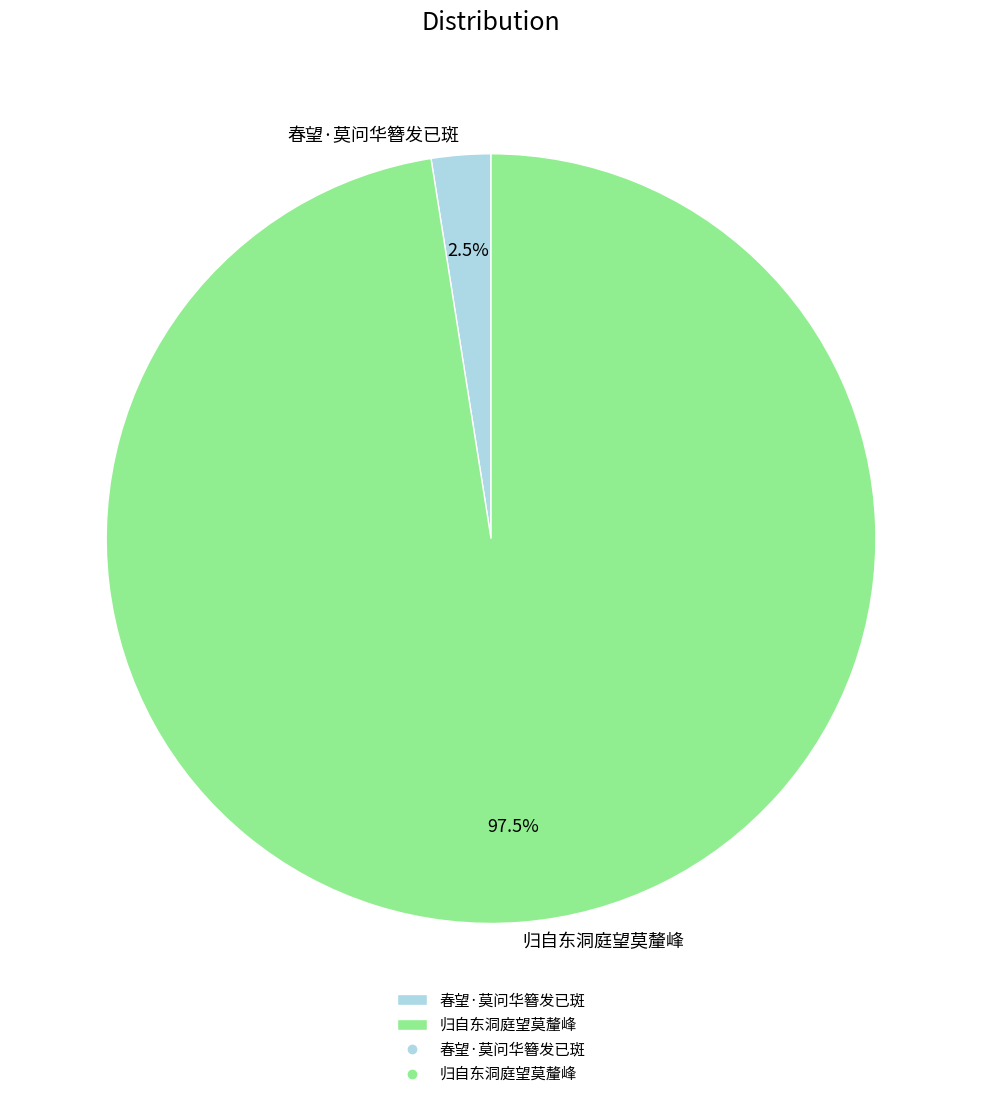

What percentage is NOT represented by 归自东洞庭望莫釐峰?

2.5%